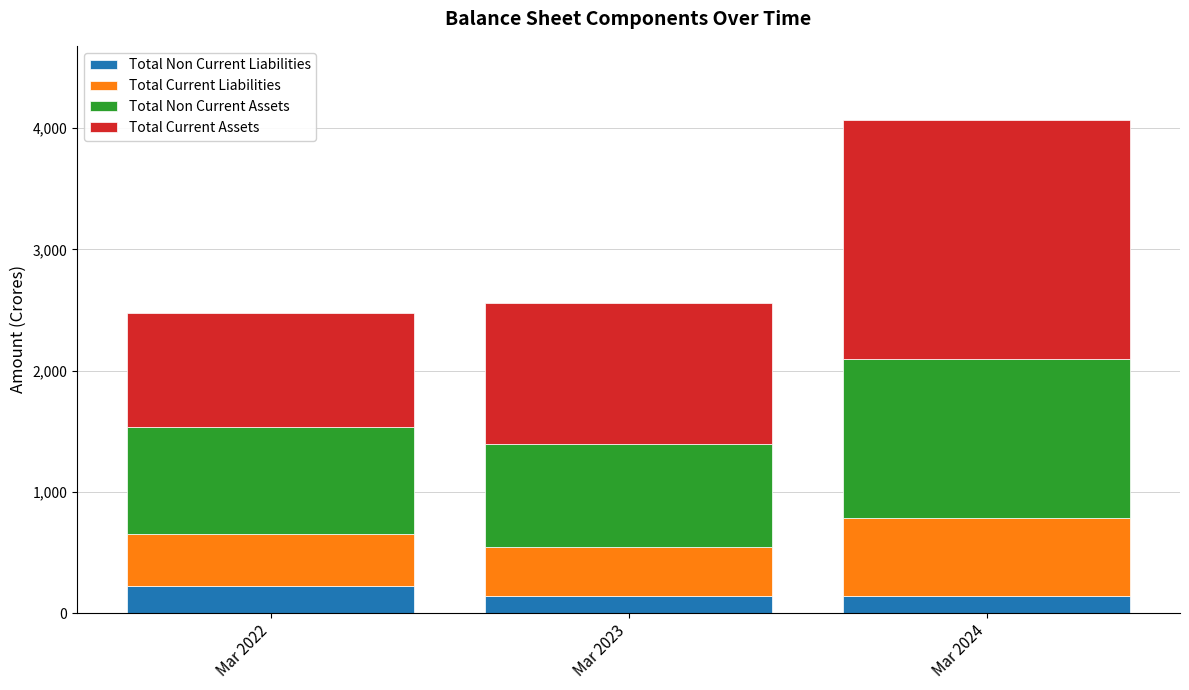

True or false: Total Non Current Liabilities has a value of 142.1 at Mar 2024.

True